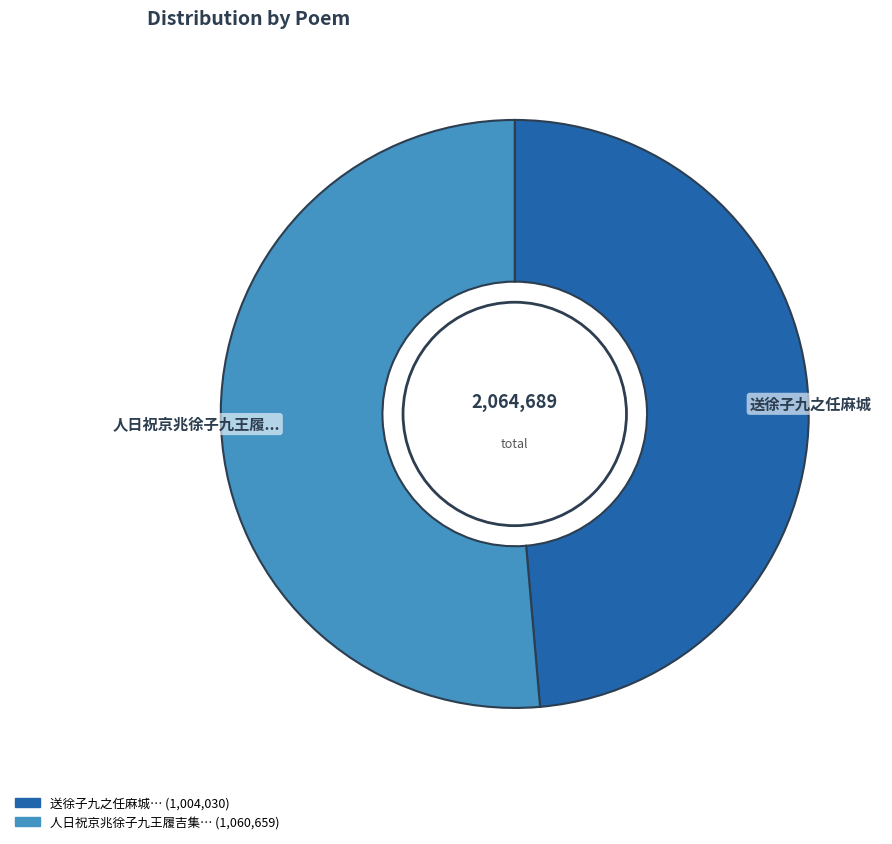

Is there a majority slice in this chart?

Yes